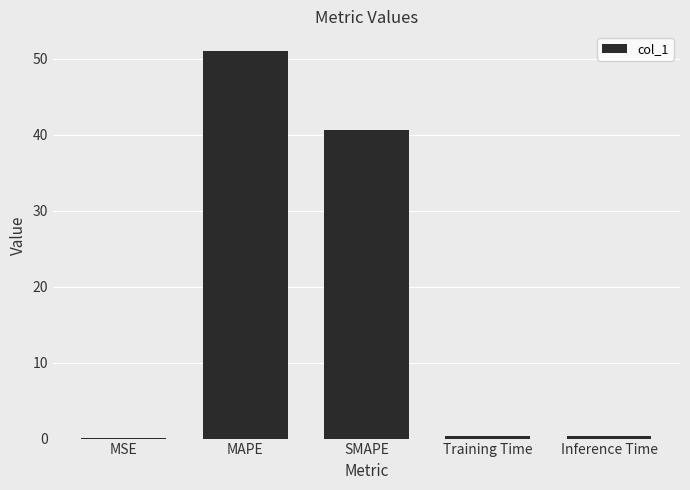

What is the sum of all values?

92.5